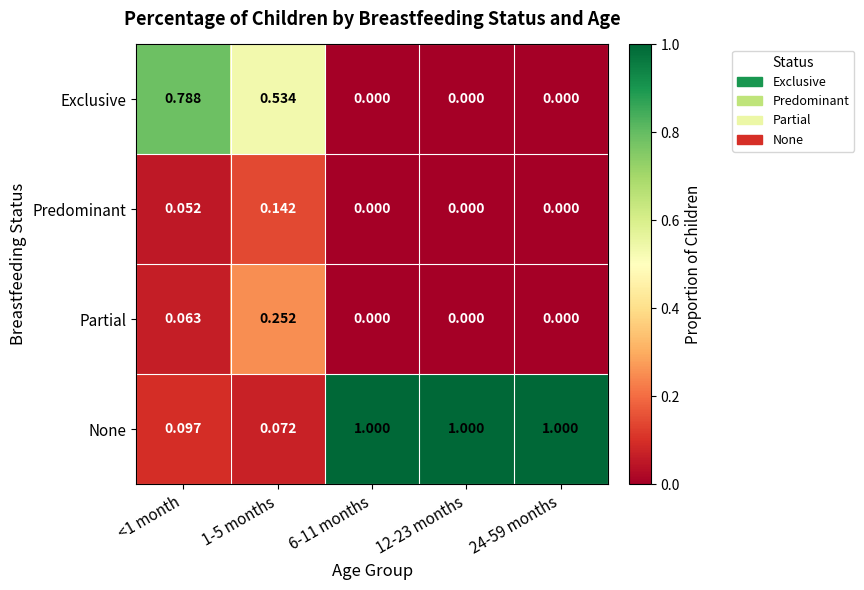

Rank the series by their maximum value, from lowest to highest.

Predominant, Partial, Exclusive, None